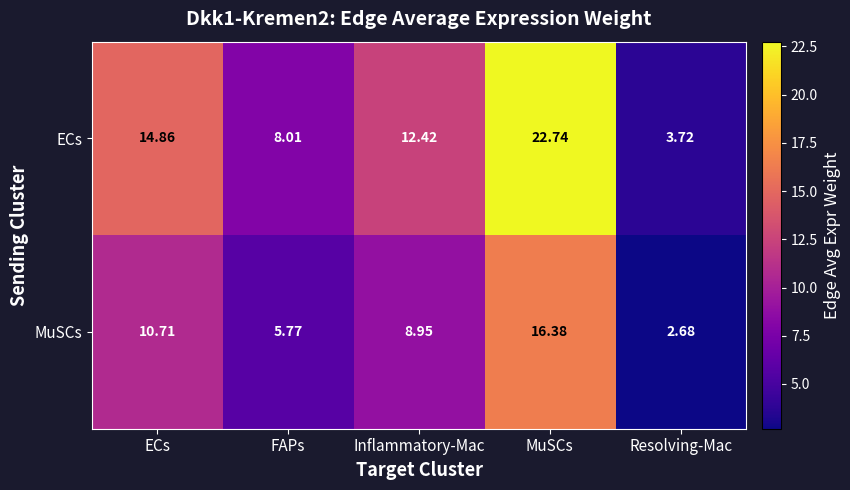

Which category has the lowest value across all series?

Resolving-Mac